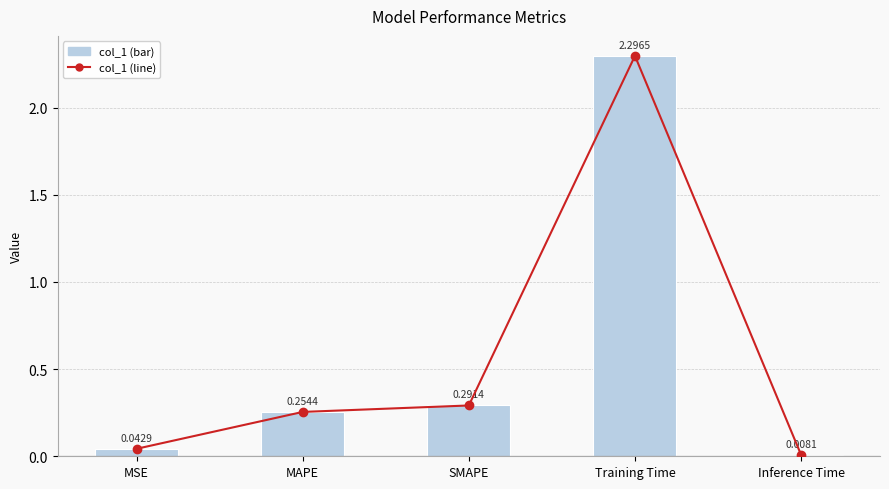

Reading left to right, what are all the values shown in this chart?

col_1 (line): MSE=0.0	MAPE=0.3	SMAPE=0.3	Training Time=2.3	Inference Time=0.0
col_1: MSE=0.0	MAPE=0.3	SMAPE=0.3	Training Time=2.3	Inference Time=0.0